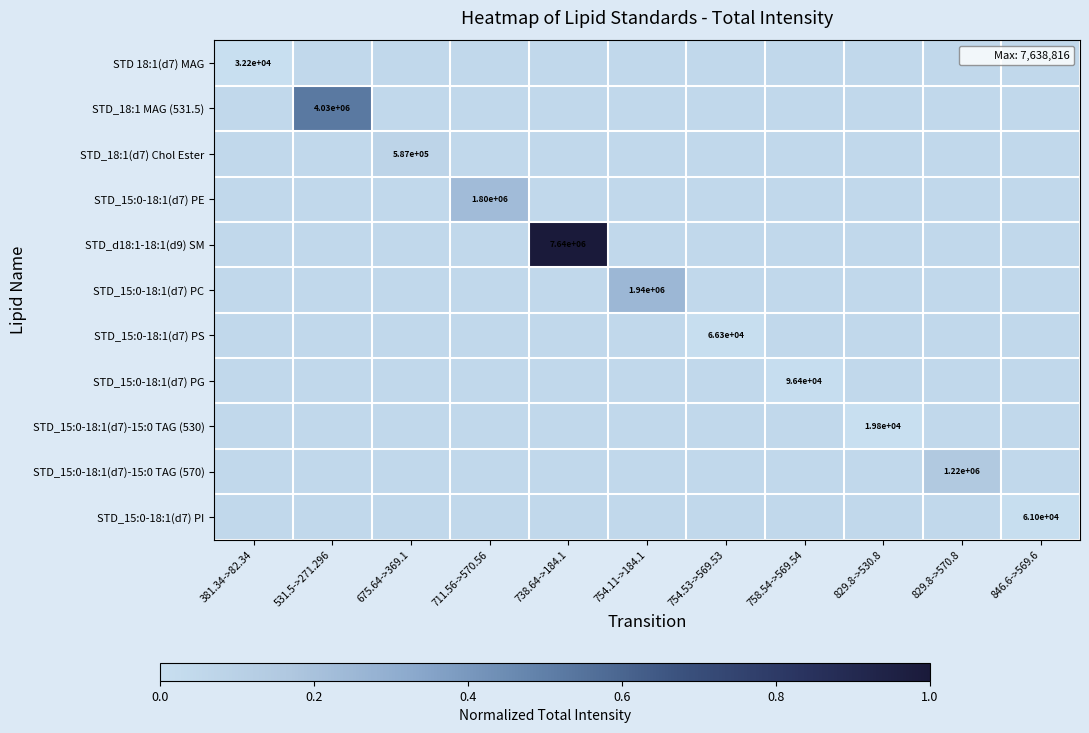

How many STD_15:0-18:1(d7) PE values are between 0 and 1?

11